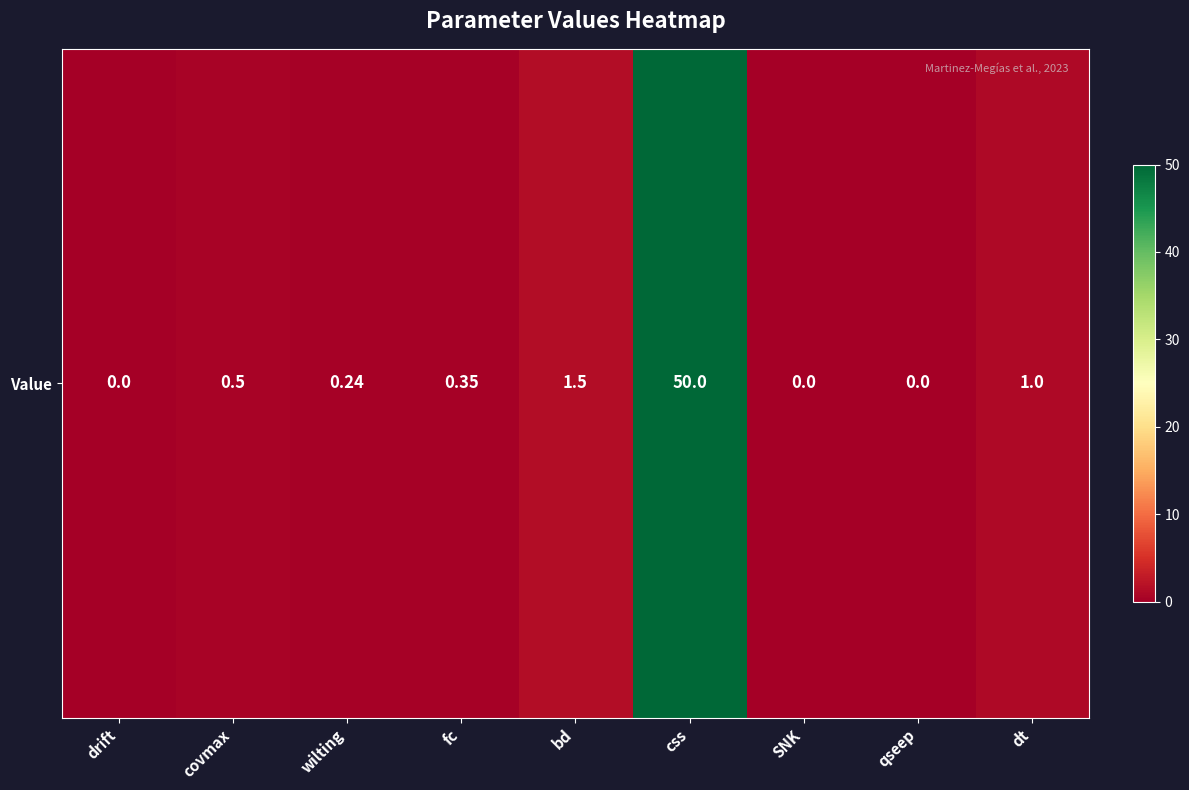

Which has a higher value, bd or qseep?

bd